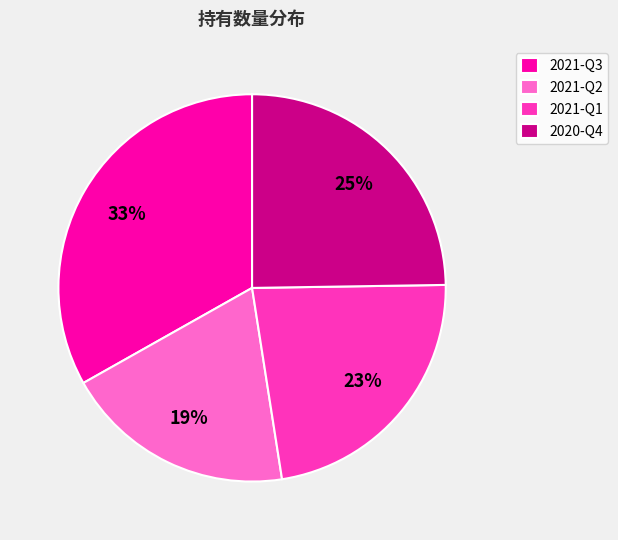

What percentage is the 2021-Q1 slice, to the nearest percent?

23%